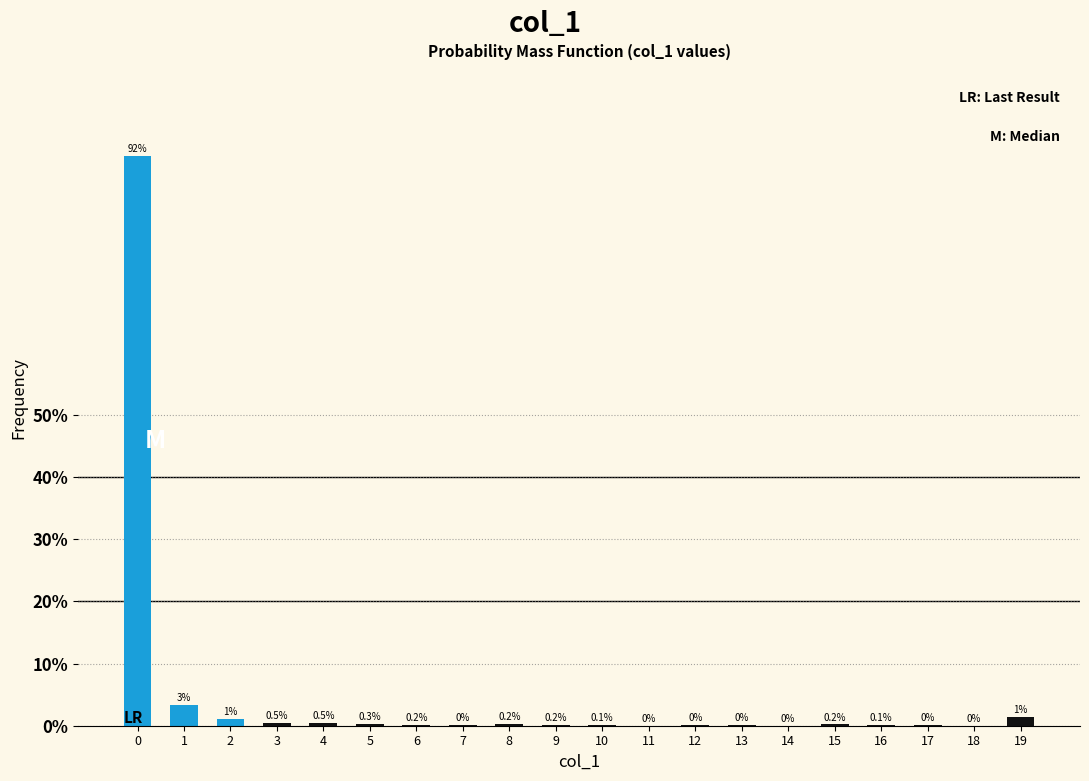

What is the approximate value at 3?

0.5